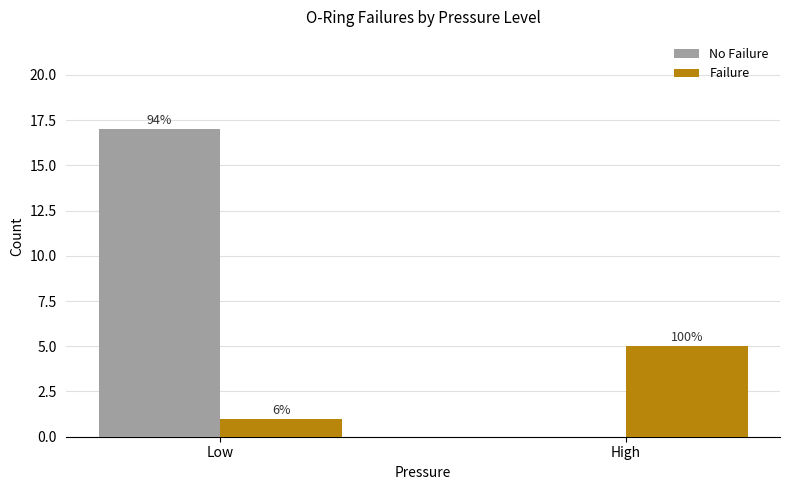

Reading left to right, list all the values displayed in this chart.

No Failure: Low=17	High=0
Failure: Low=1	High=5